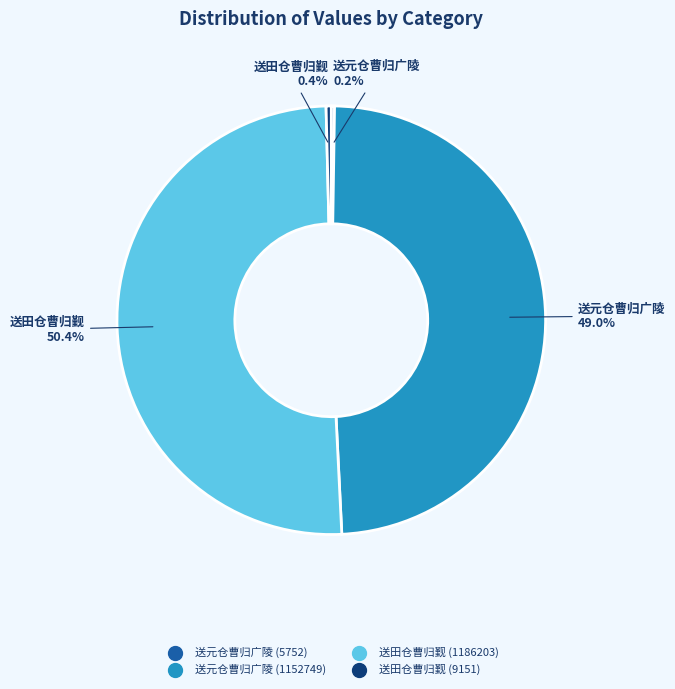

Which category has the biggest portion of the pie?

送田仓曹归觐 (1186203)